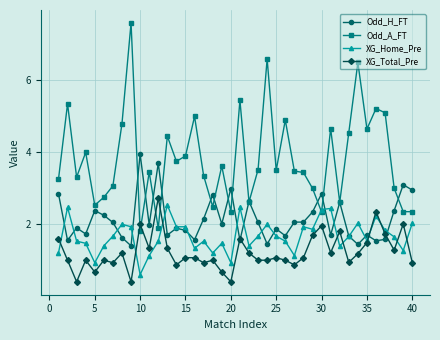

What is the minimum value for XG_Total_Pre?

0.4